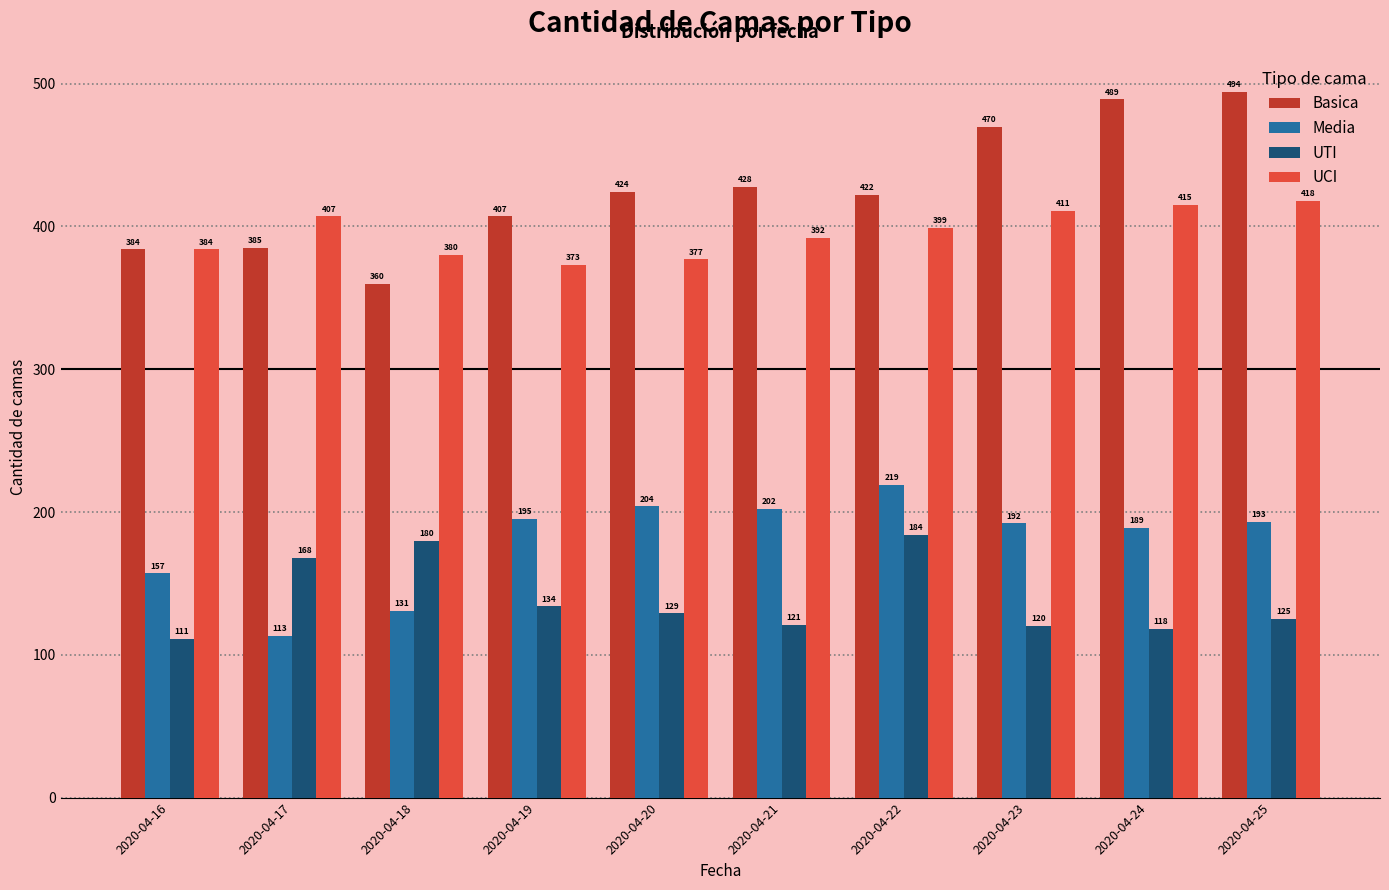

How many bars are there in each group?

4